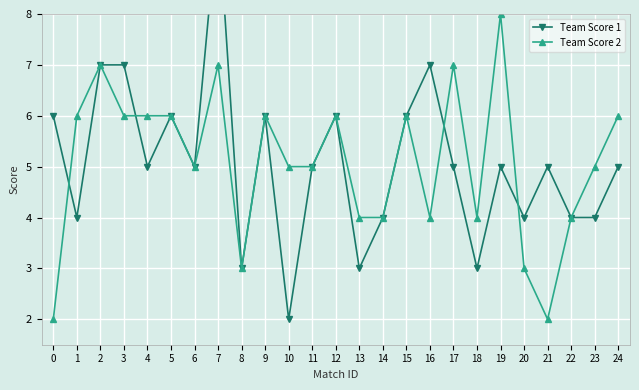

Which series ends up on top after the final intersection of Team Score 2 and Team Score 1?

Team Score 1